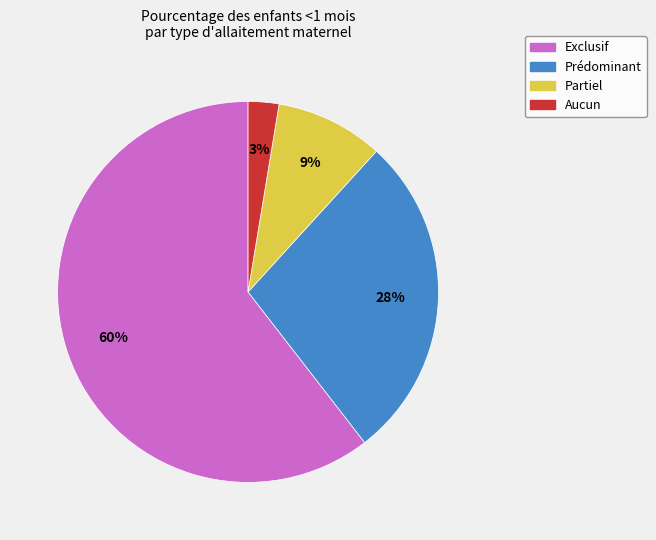

Does any single category account for the majority?

Yes